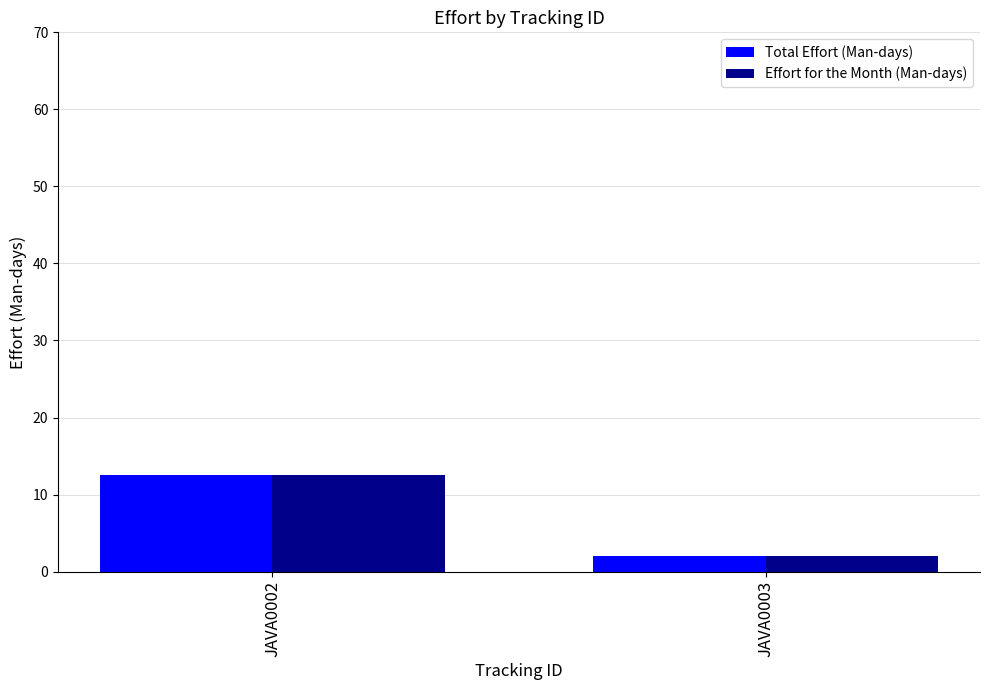

The Total Effort (Man-days) series shows 2.0 at JAVA0003. True or false?

True